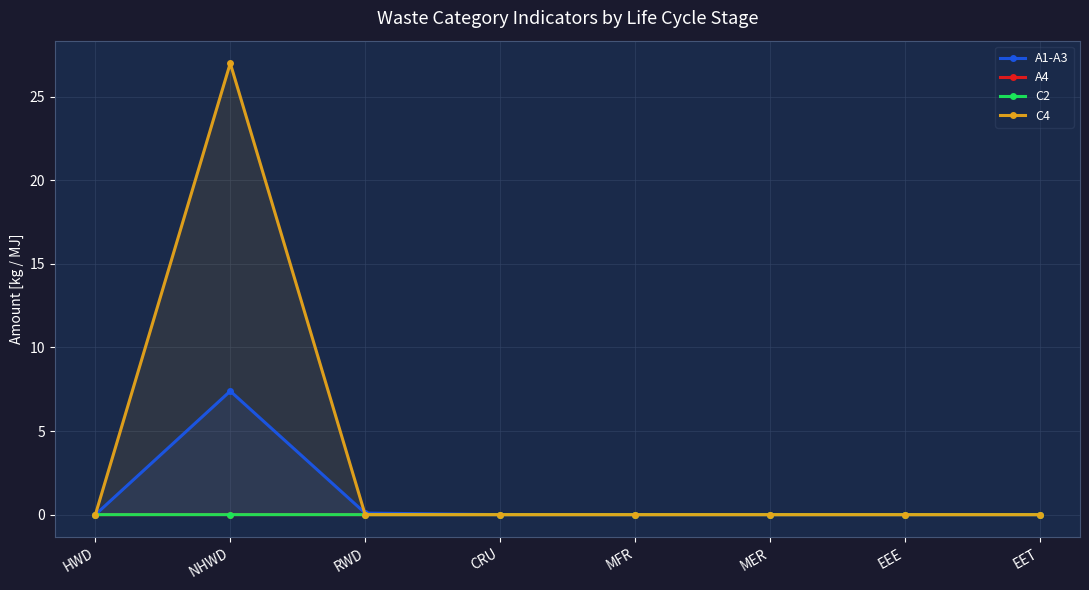

Which has a higher value, MER or CRU?

MER